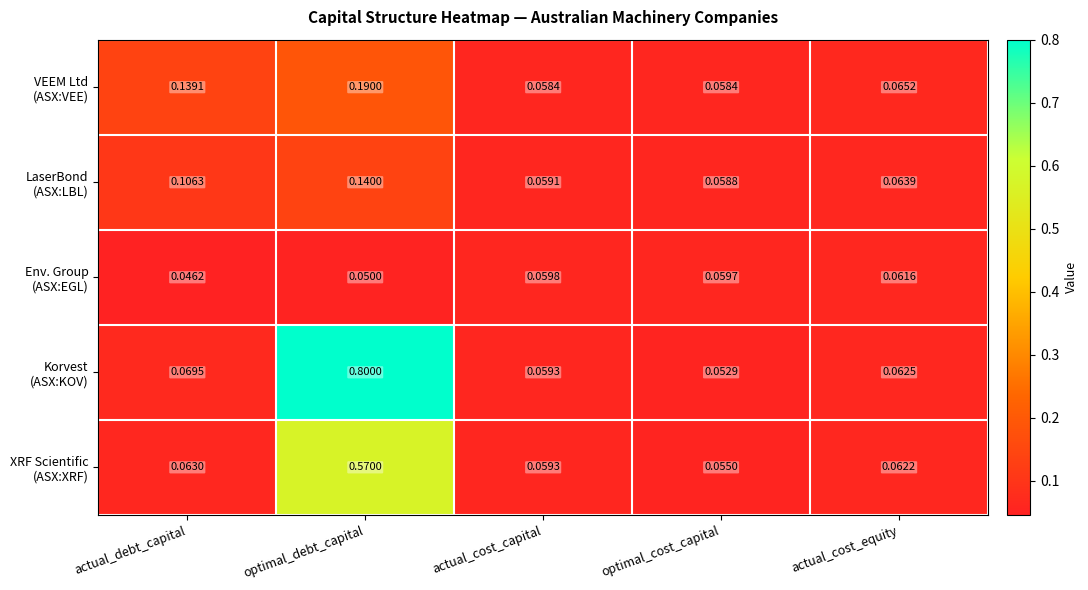

At which category is the sum across all series the highest?

optimal_debt_capital